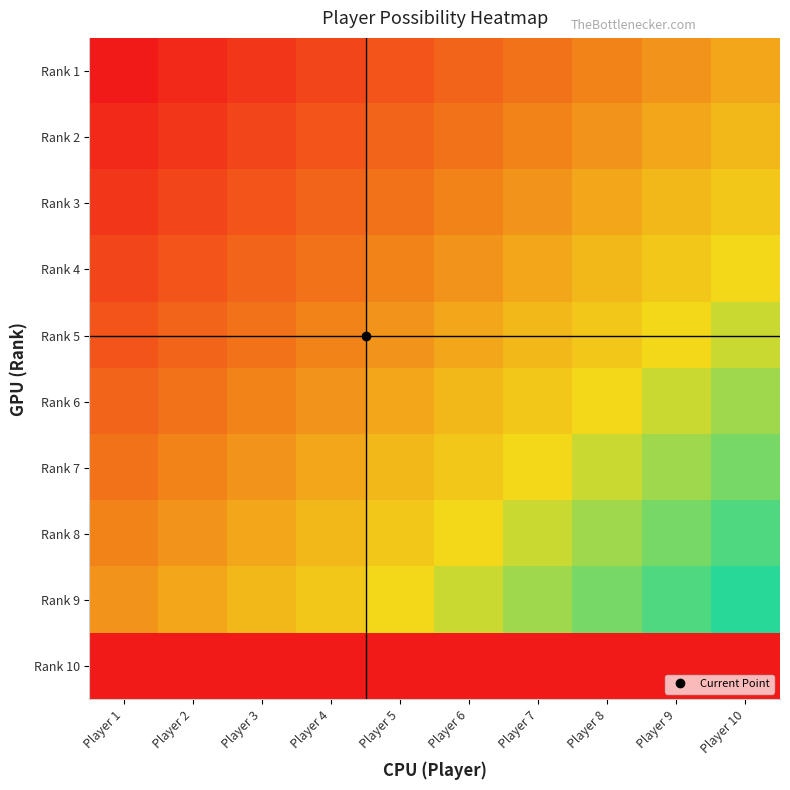

At Player 10, list the series in order from largest to smallest.

Rank 9, Rank 8, Rank 7, Rank 6, Rank 5, Rank 4, Rank 3, Rank 2, Rank 1, Rank 10